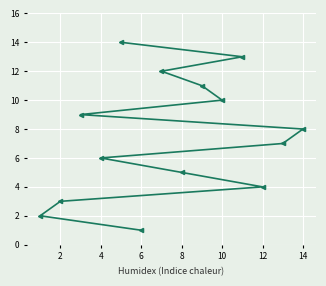

The value at 12 is 5. True or false?

False